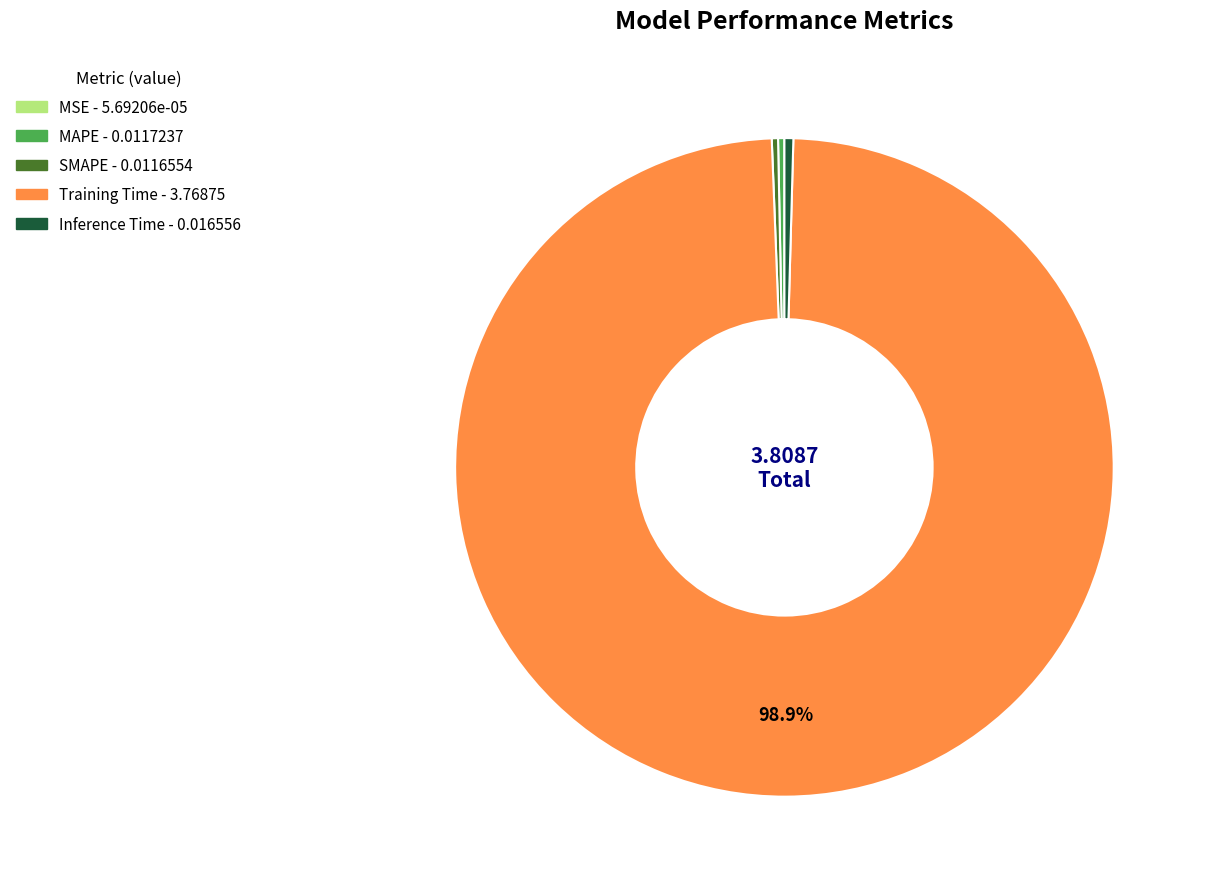

Is there any slice that represents more than half of the pie?

Yes